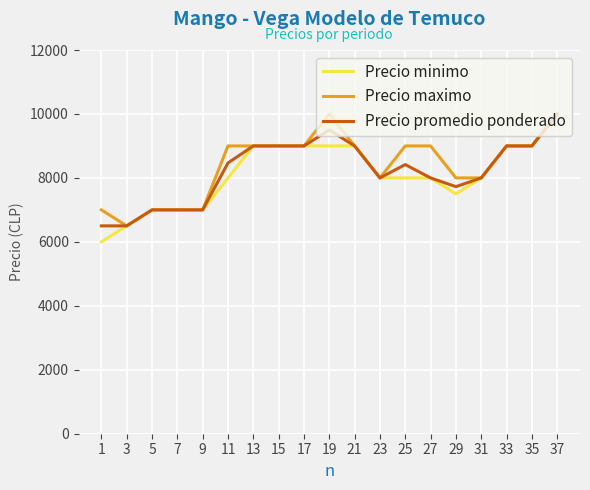

At which category is the sum across all series the highest?

37